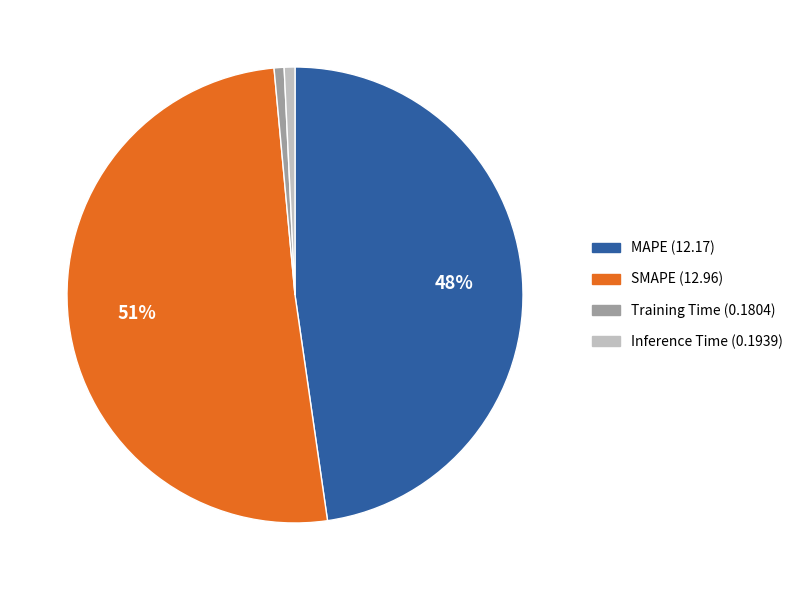

Do Inference Time and SMAPE together represent more than half of the pie?

Yes